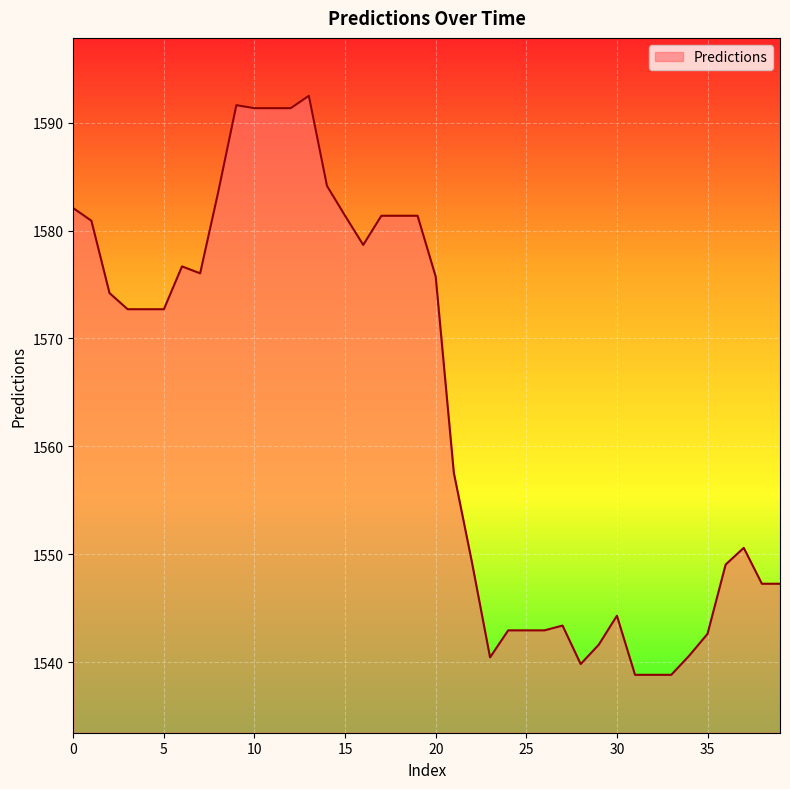

What is the difference between the maximum and minimum values?

53.7